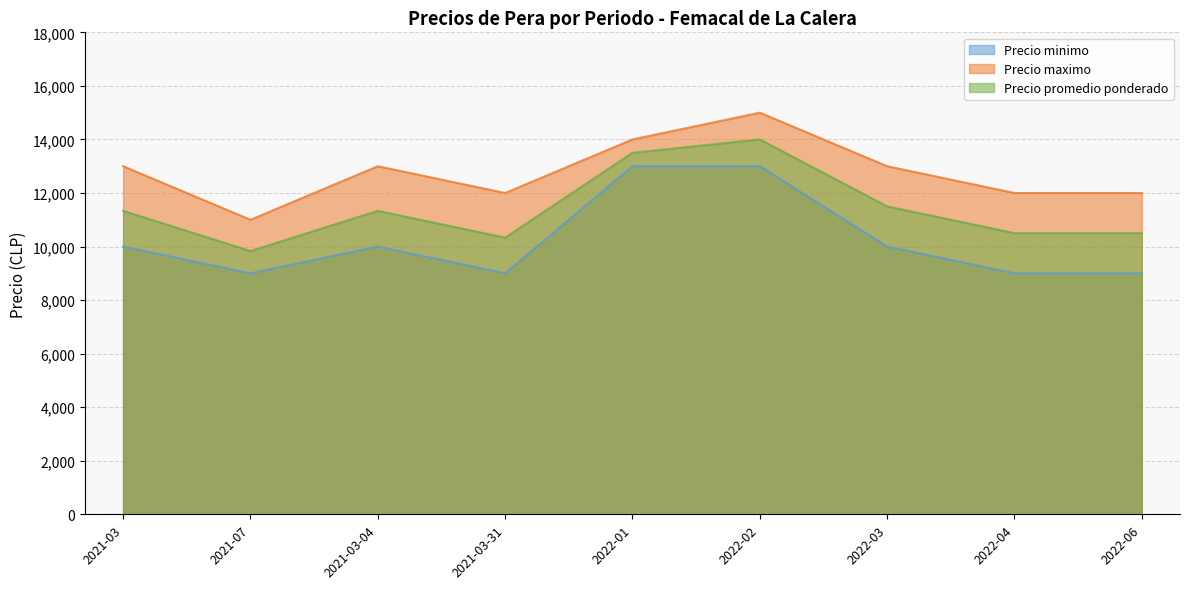

Where does the Precio maximo series first go above 13000?

2022-01